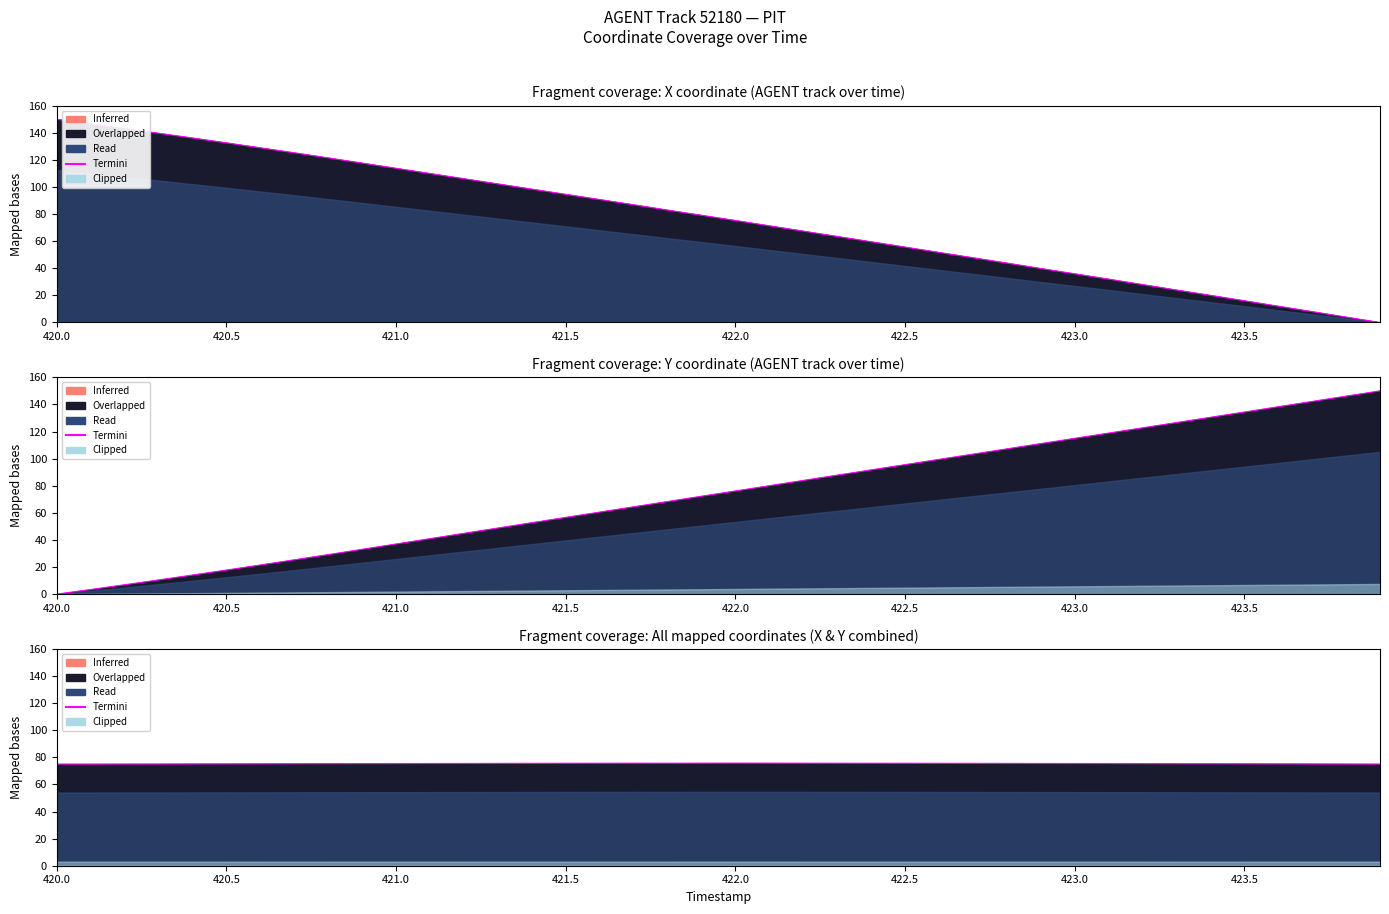

Is it true that the value at 423.5 is 103.2?

False